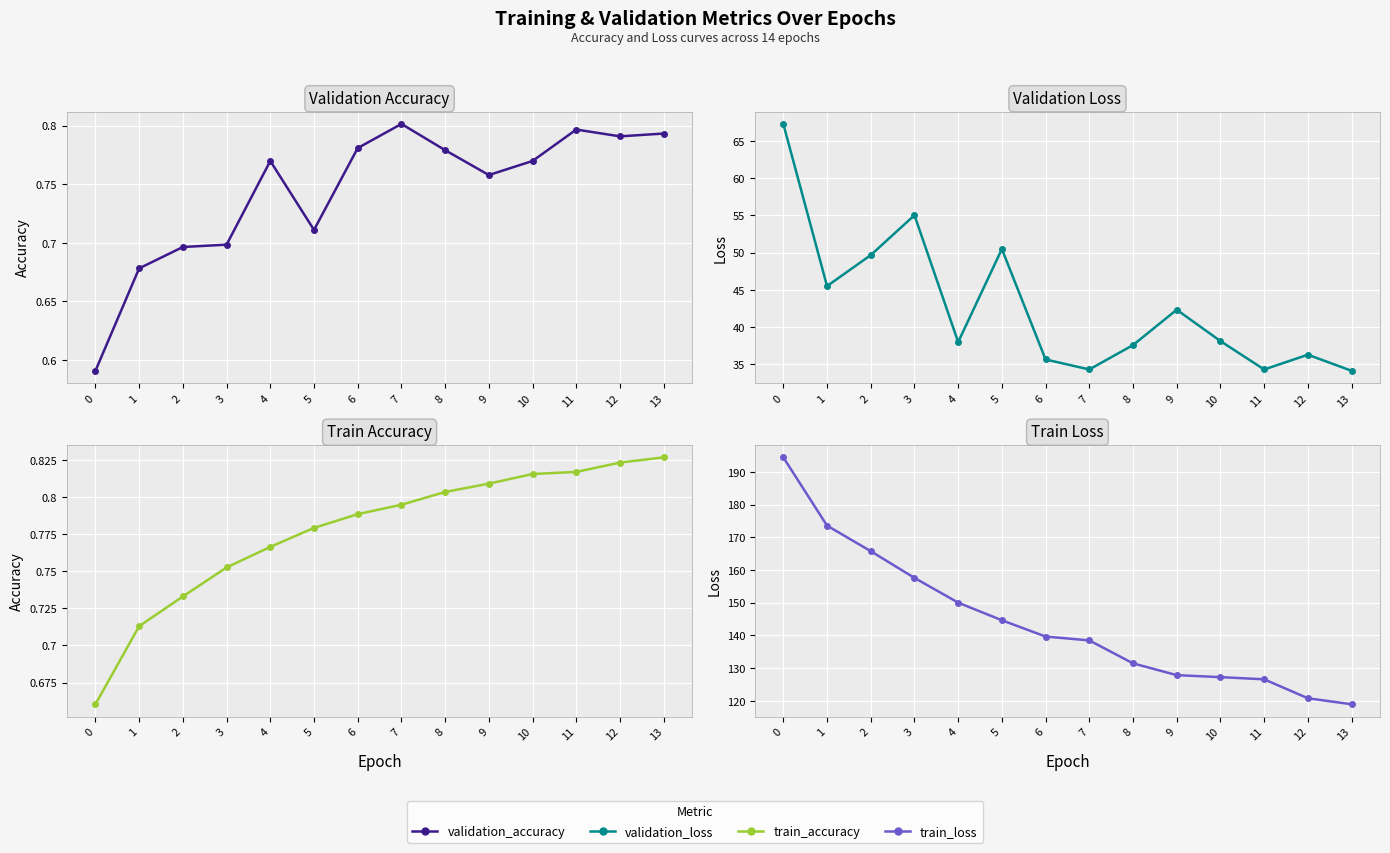

What is the spread (max minus min) of values at 3?

156.9